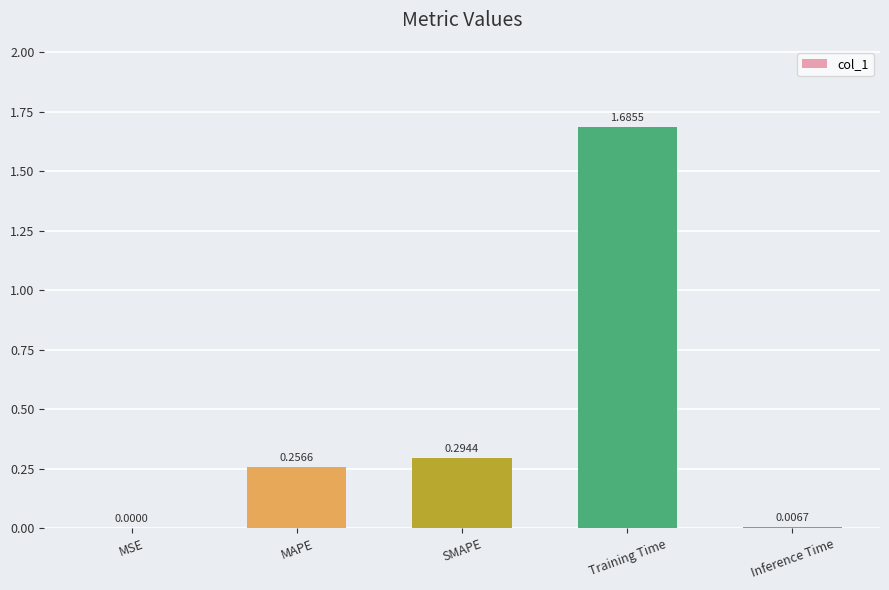

Which label corresponds to the largest value in the chart?

Training Time